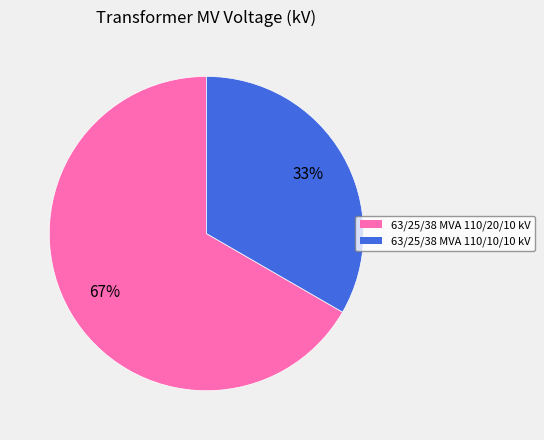

Rank the categories by value from lowest to highest.

63/25/38 MVA 110/10/10 kV, 63/25/38 MVA 110/20/10 kV